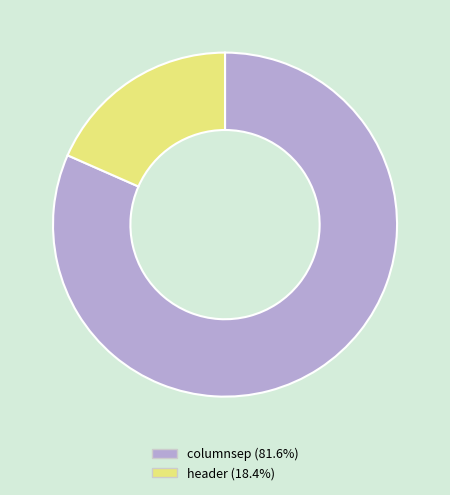

Approximately how many times larger is the value at columnsep compared to header?

4.4